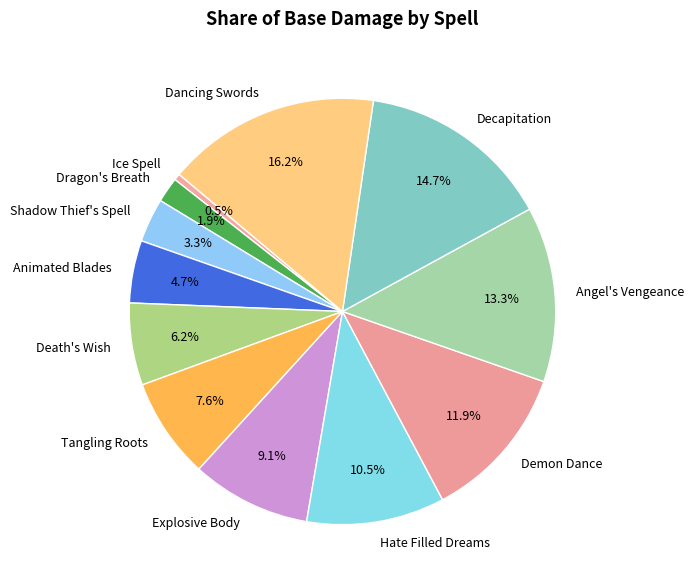

The Demon Dance slice represents 12% of the pie. True or false?

True